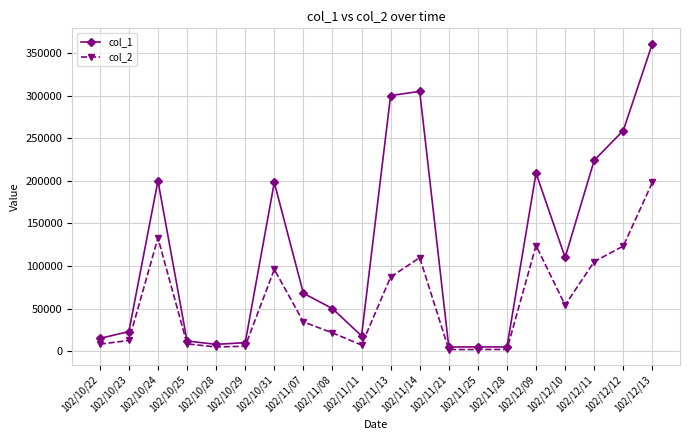

What is the sum of all col_2 values?

1139570